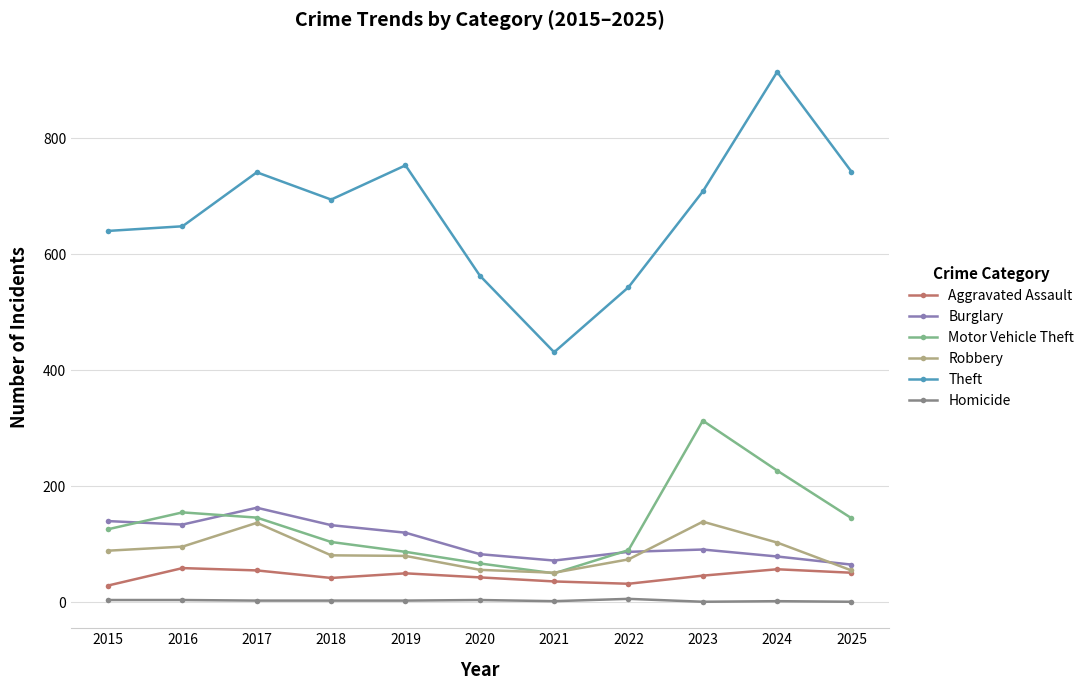

At how many categories does at least one series exceed 355?

11